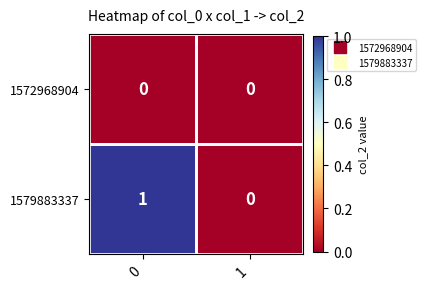

Rank the series by their maximum value, from highest to lowest.

1579883337, 1572968904